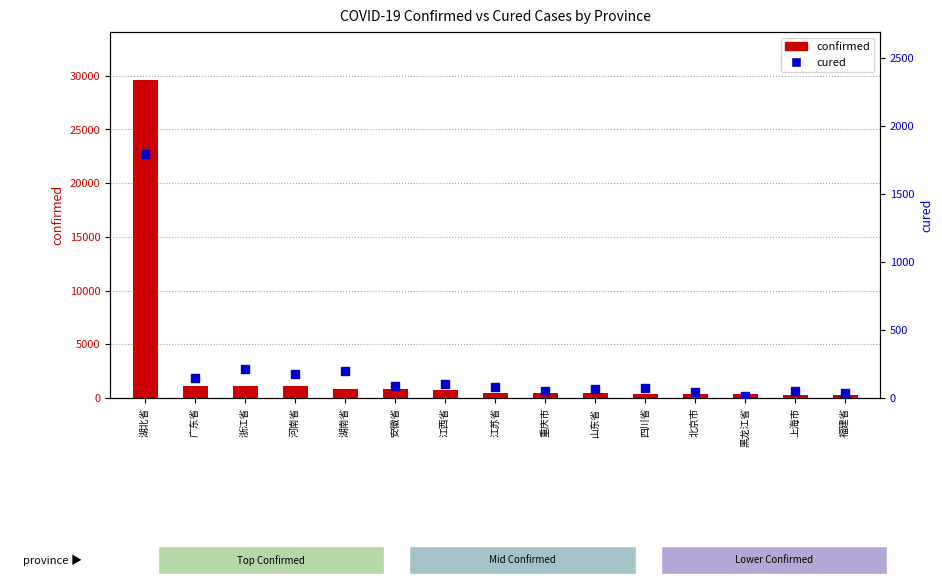

Which series has the largest Y range (max minus min)?

confirmed